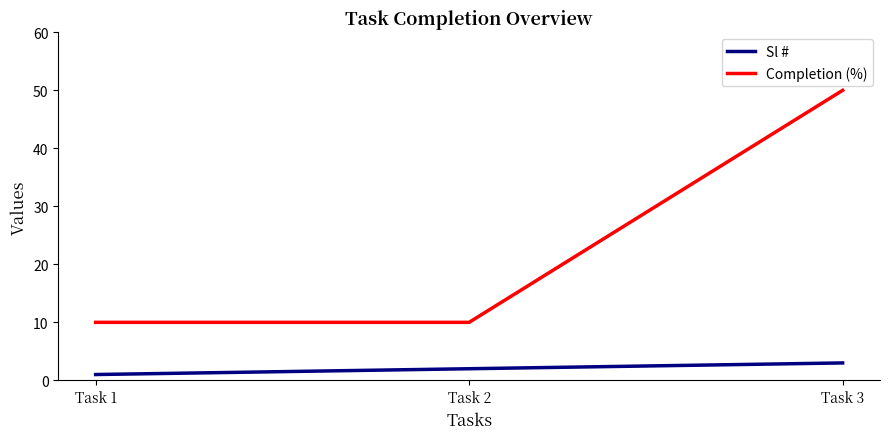

Is this an area chart (filled region under the line)?

No